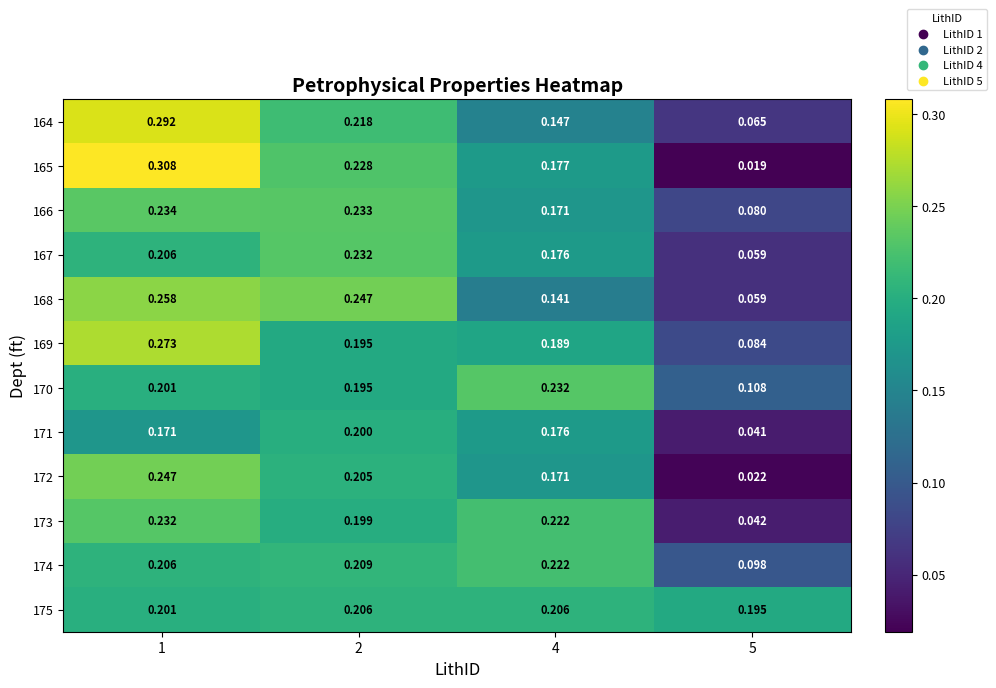

Is the value of 174 at 1 greater than the value of 165 at 4?

Yes